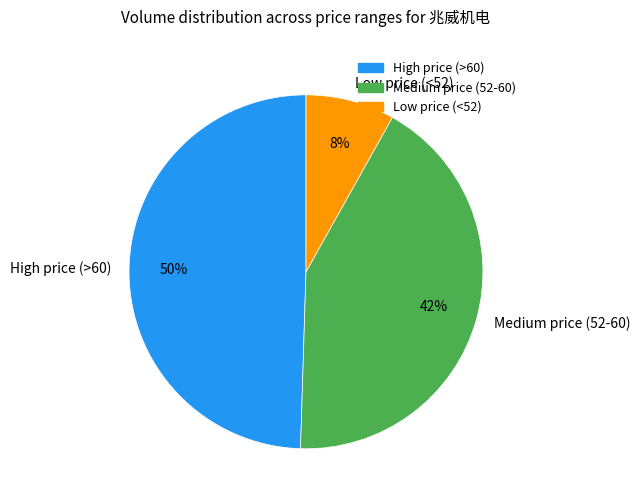

To the nearest percent, what is the combined percentage of Medium price (52-60) and Low price (<52)?

50%